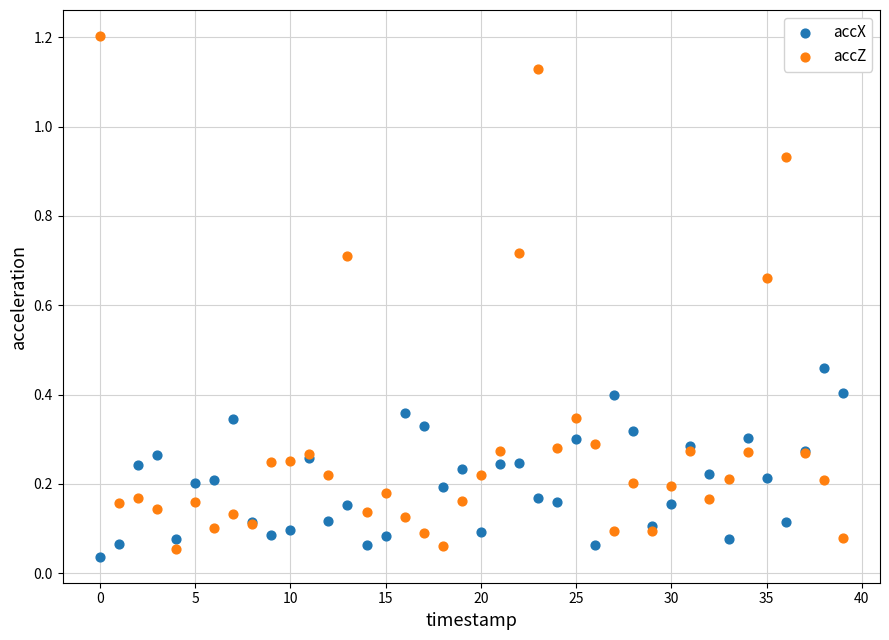

Which series has the widest spread of Y values?

accZ